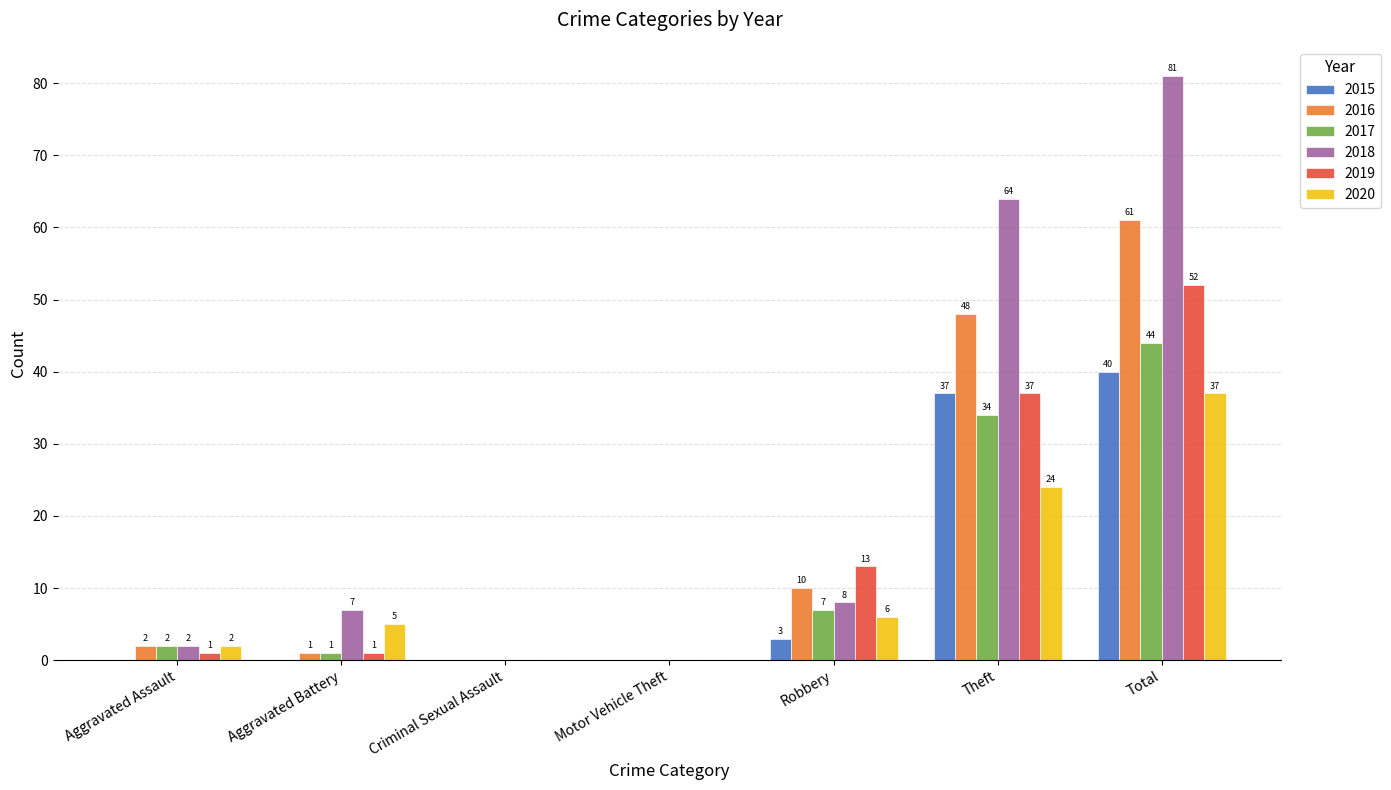

The 2017 series shows 34 at Theft. True or false?

True